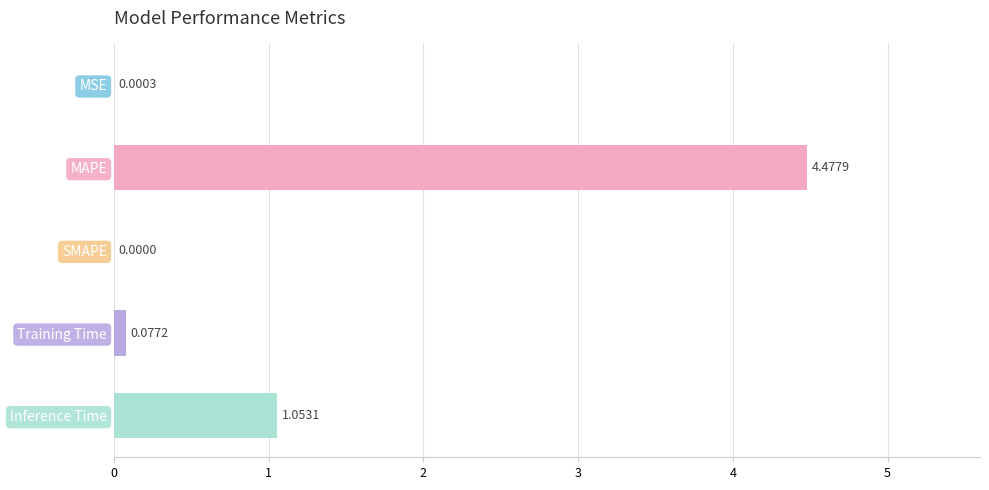

Which has a higher value, Training Time or SMAPE?

Training Time